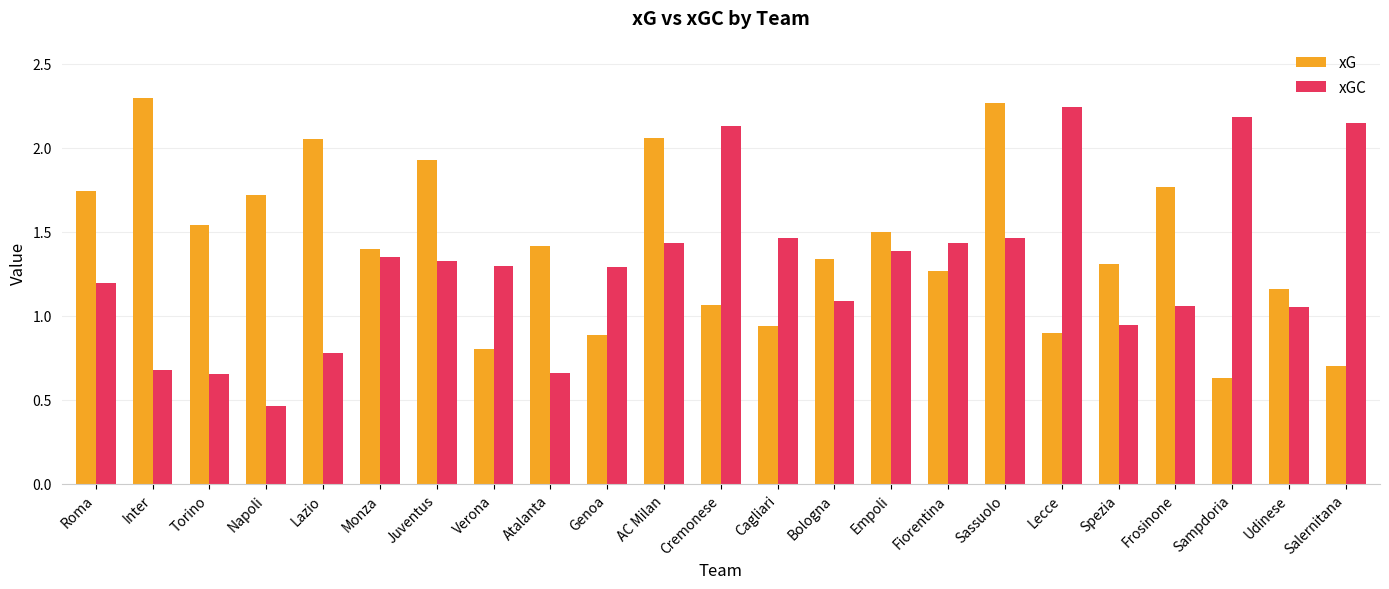

Is it true that xG equals 0.3 at Verona?

False